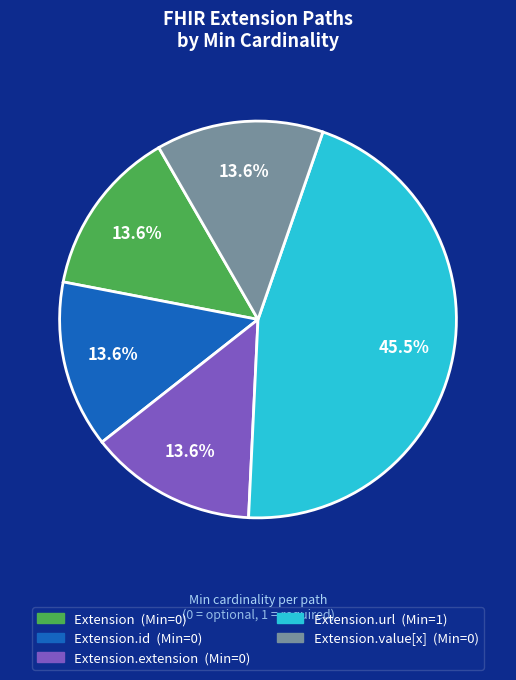

Is there a majority slice in this chart?

No